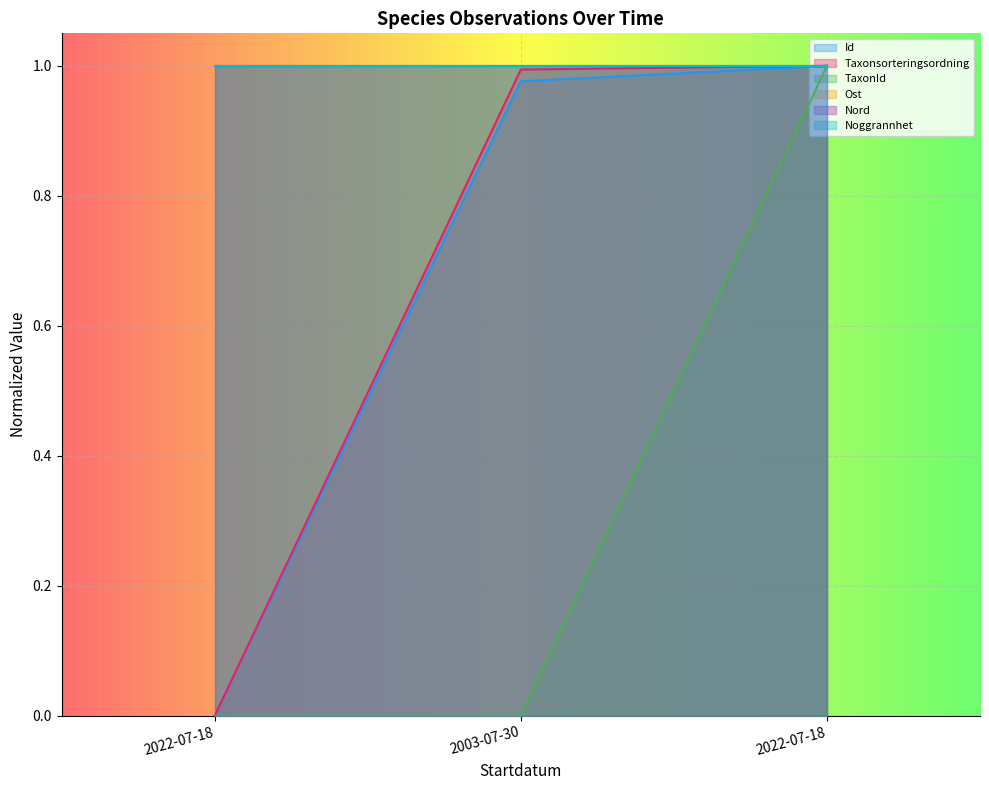

The value of Taxonsorteringsordning at 2022-07-18 is 0.0. True or false?

True